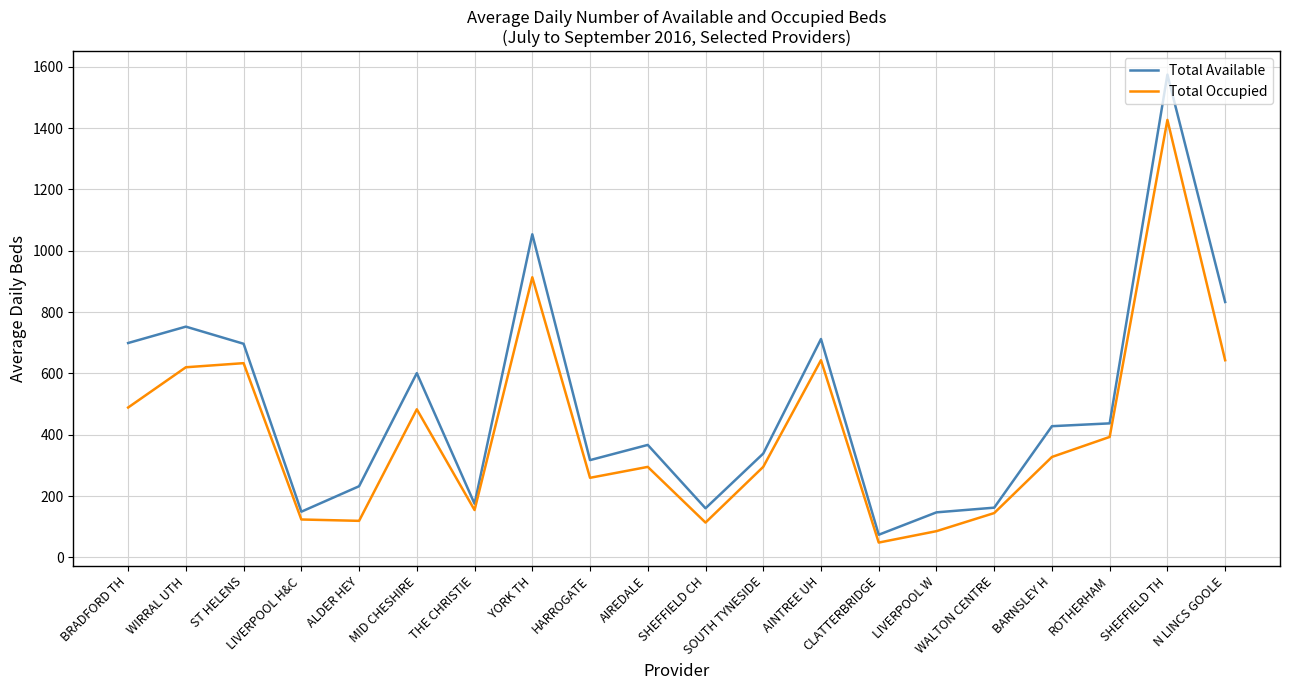

What is the difference between the maximum and minimum values in the Total Occupied series?

1378.2